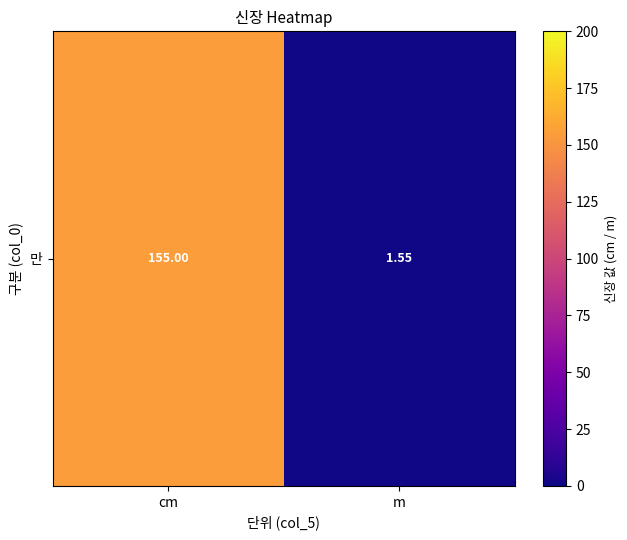

Is it true that the value at m is 1.6?

True